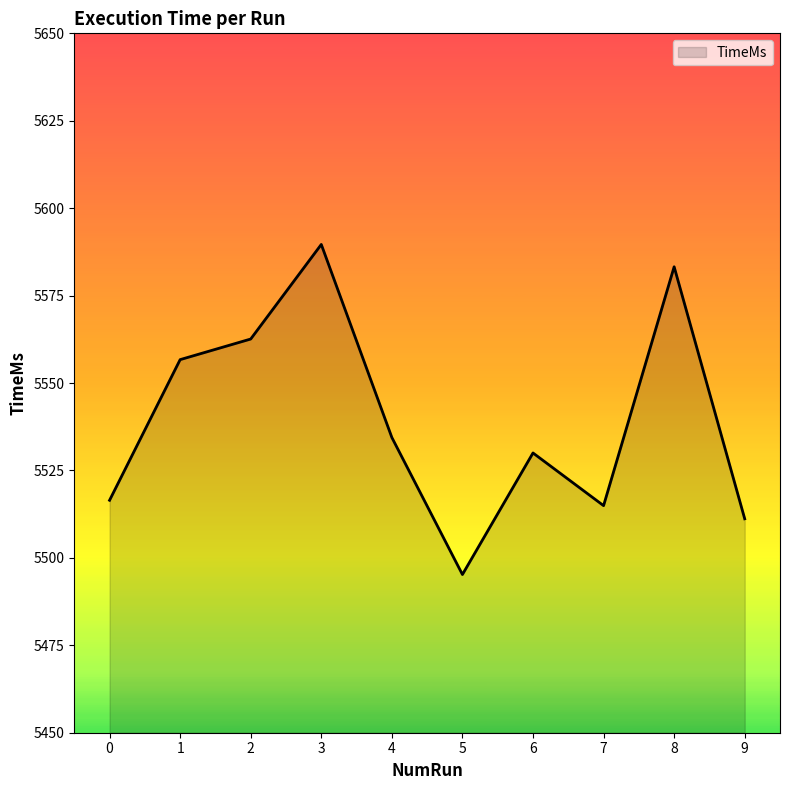

Which category has the lowest value across all series?

5